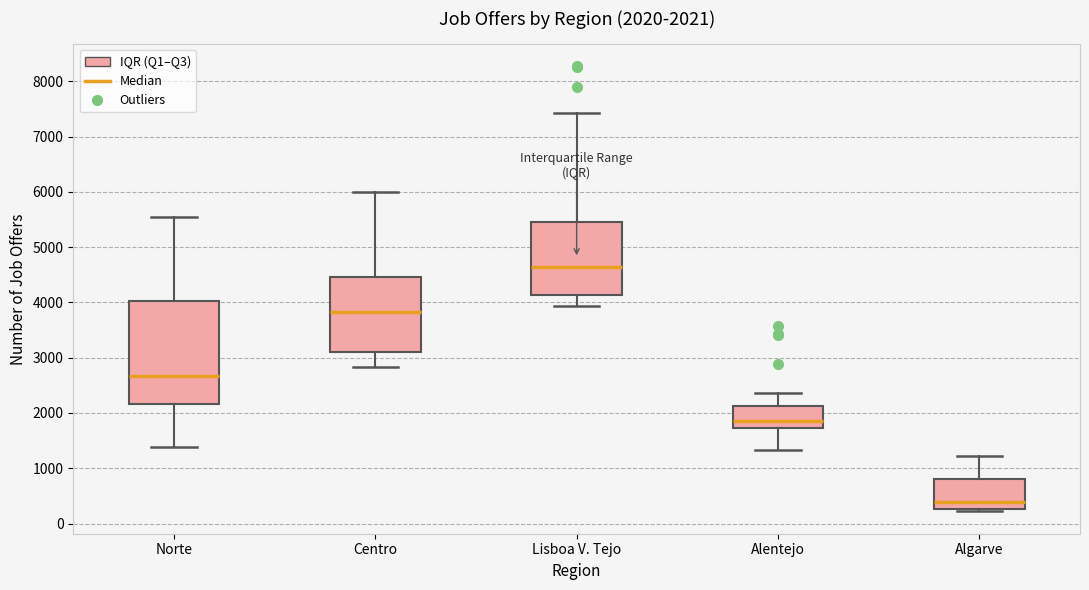

Which box has the lowest median line?

Algarve